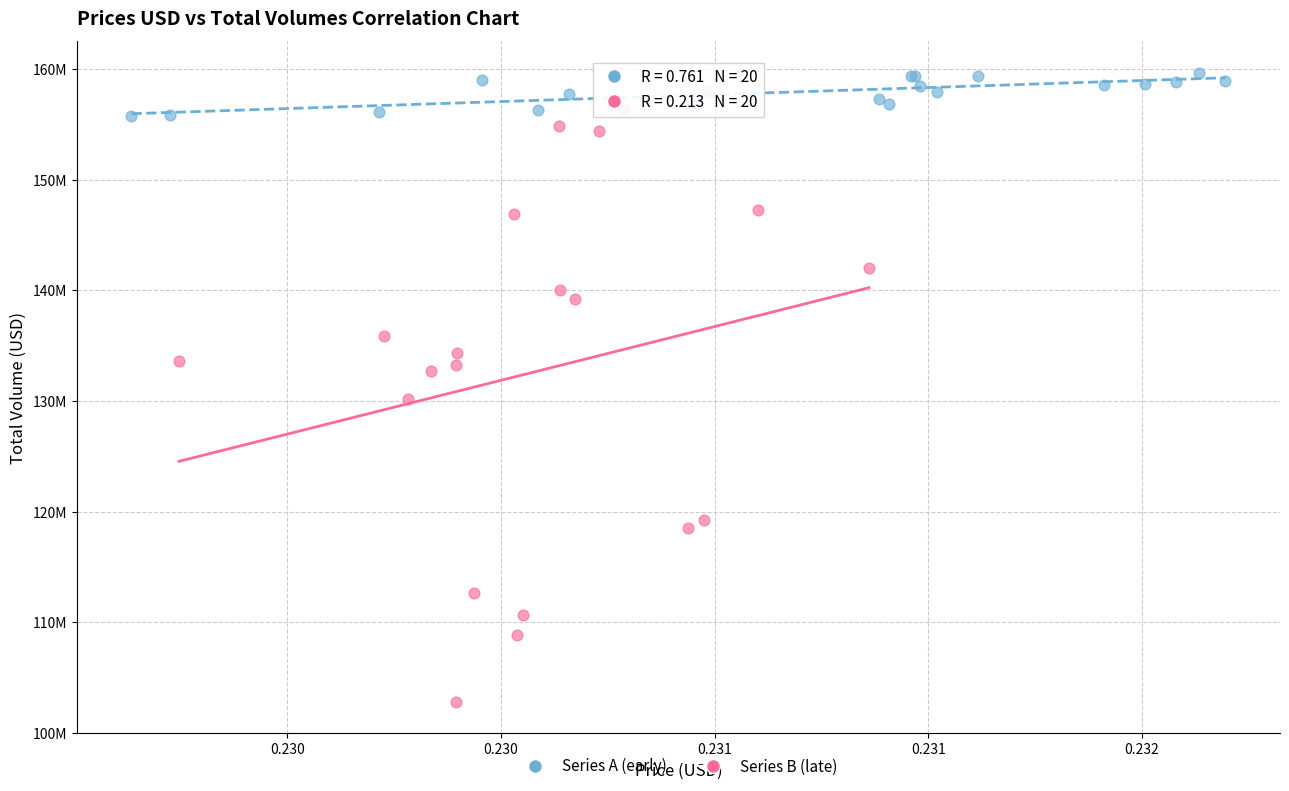

What are all the series names shown in the legend?

Series A (early), Series B (late)